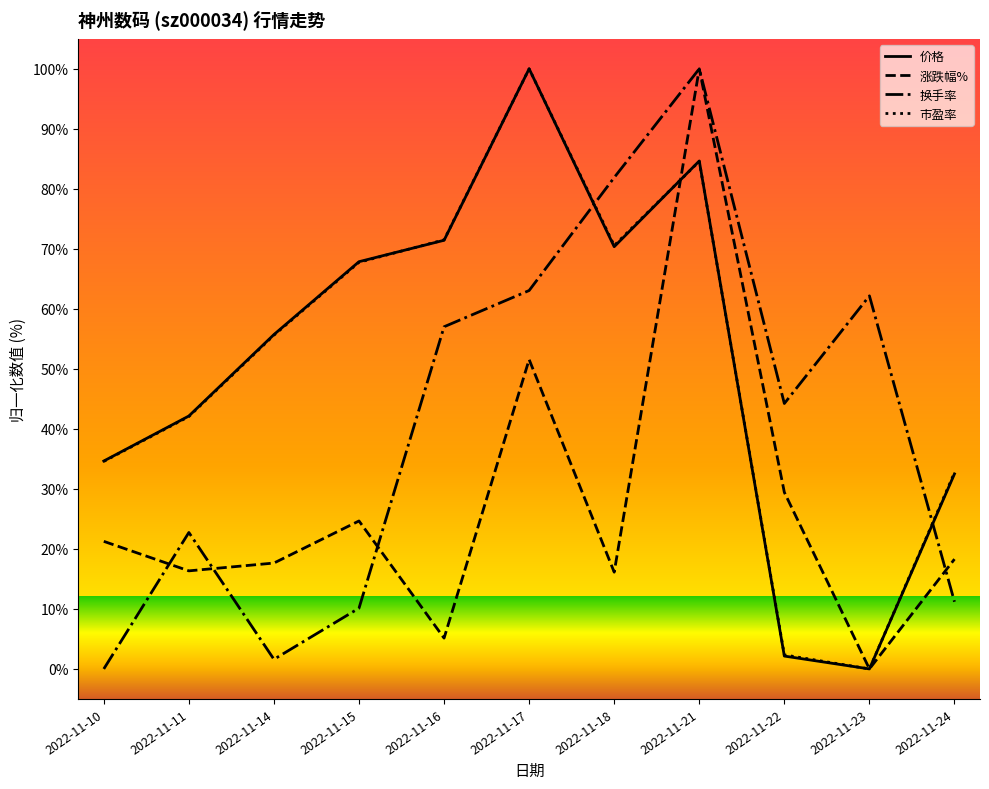

What is the difference between the 涨跌幅% values at 2022-11-21 and 2022-11-16?

94.9